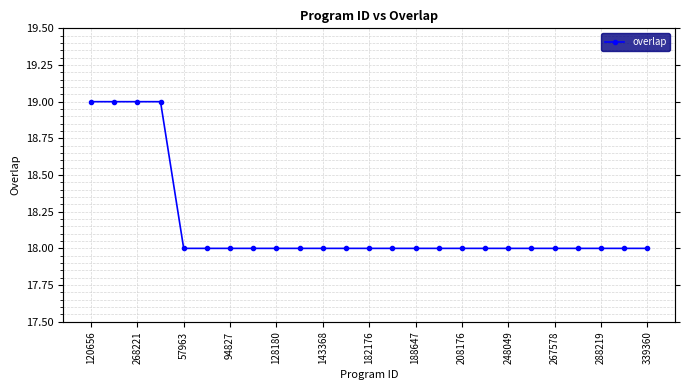

Which has a higher value, 19 or 24?

19